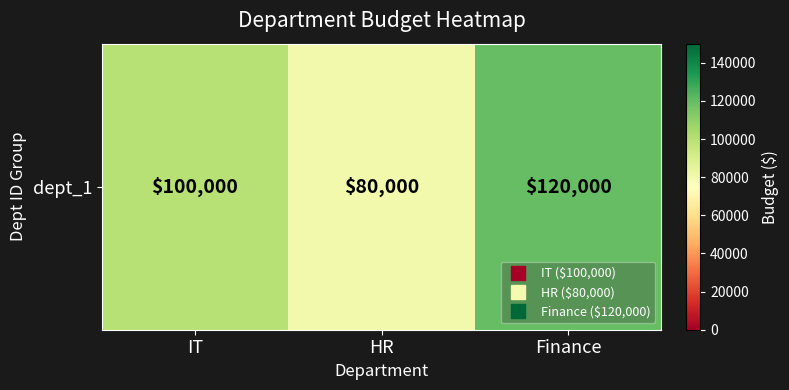

Where does the data first go above 100000?

Finance